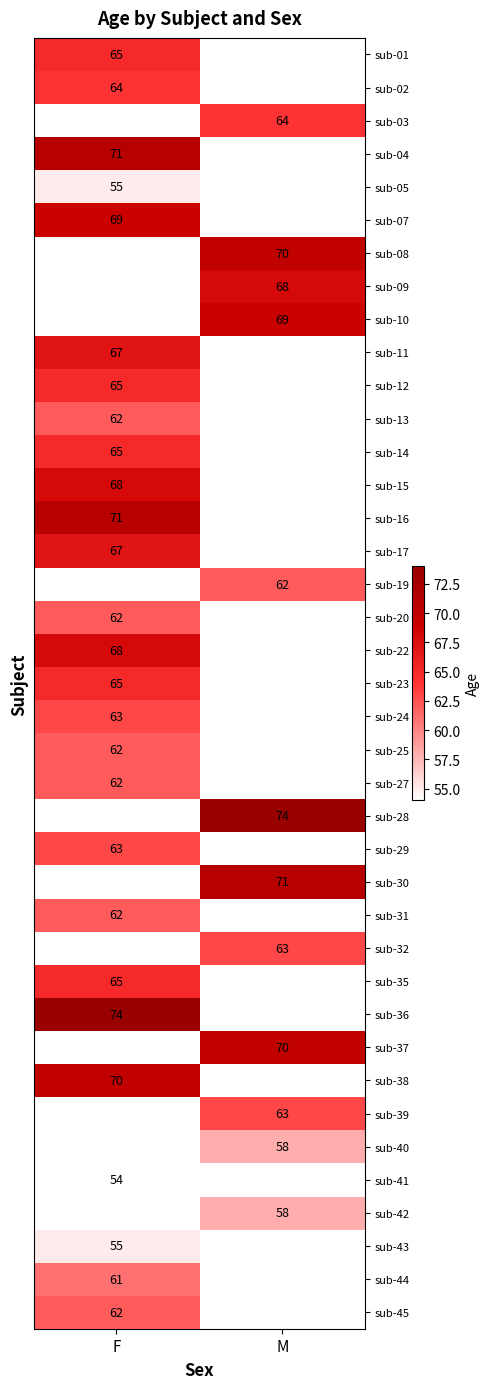

Is it true that sub-24 equals 20.4 at F?

False